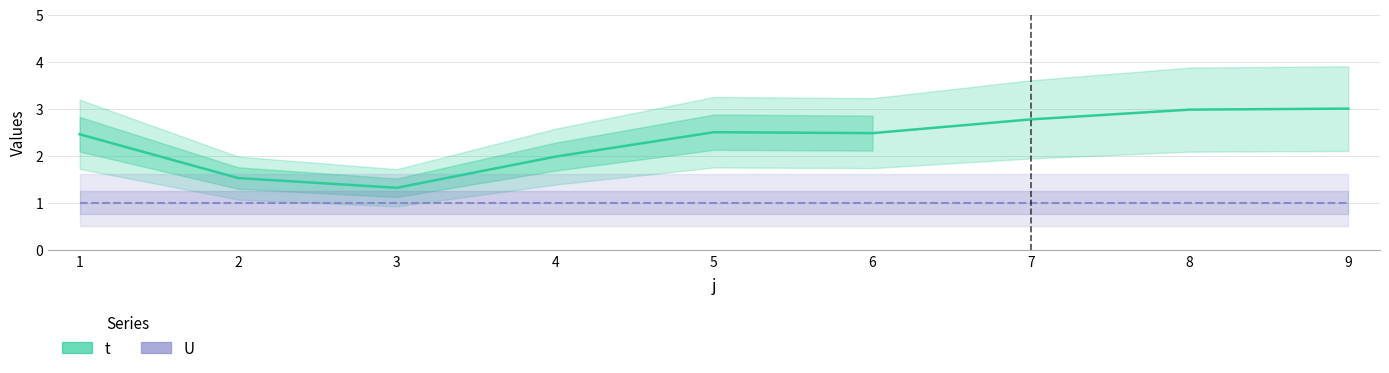

True or false: t has a value of 2.5 at 1.

True